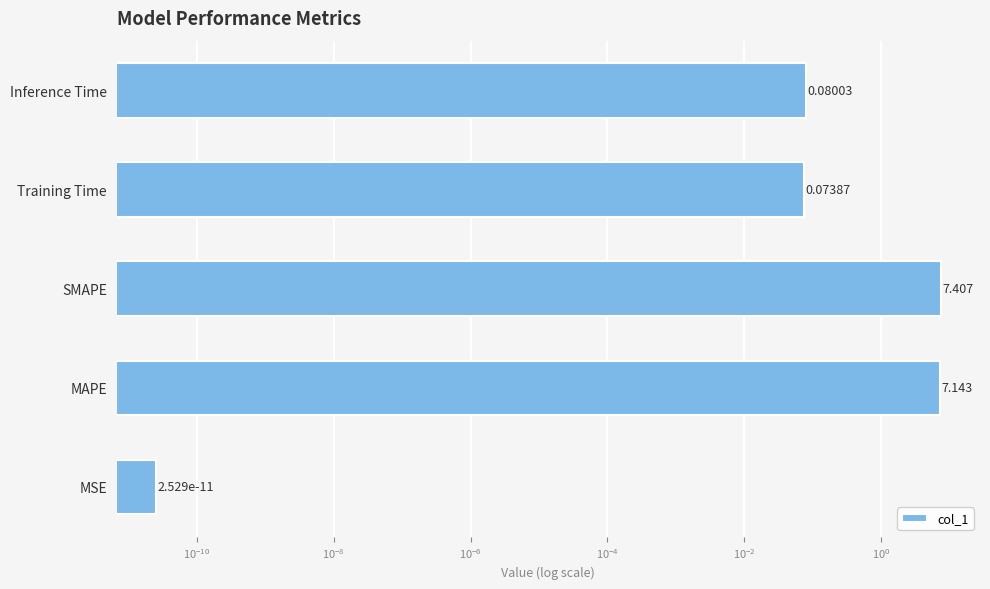

Does the chart contain any negative values?

No